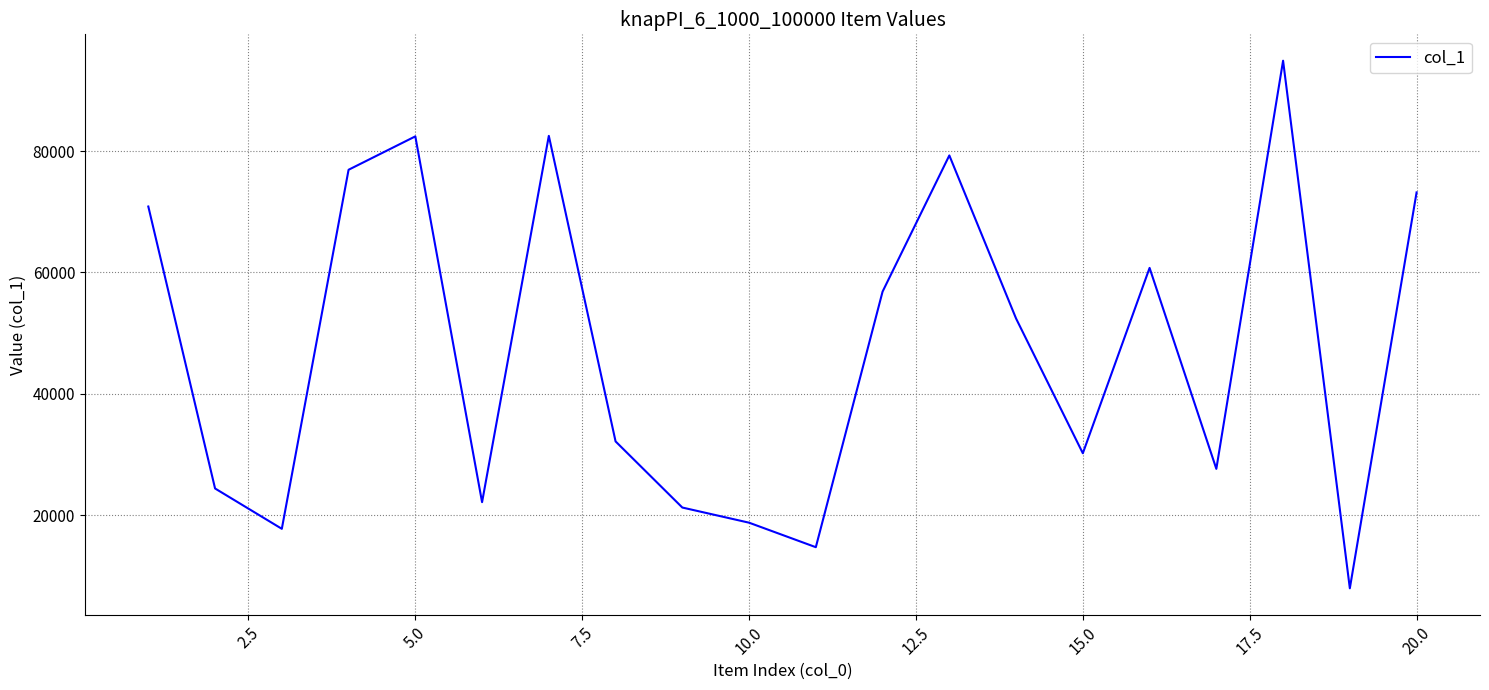

What is the difference between the maximum and minimum values?

86984